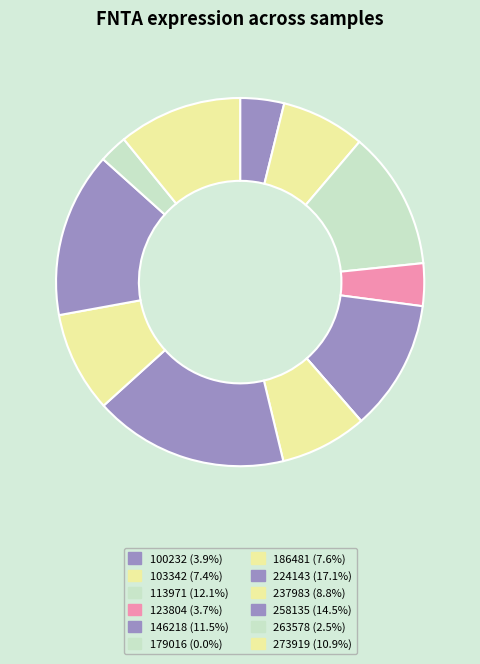

Is there any slice that represents more than half of the pie?

No